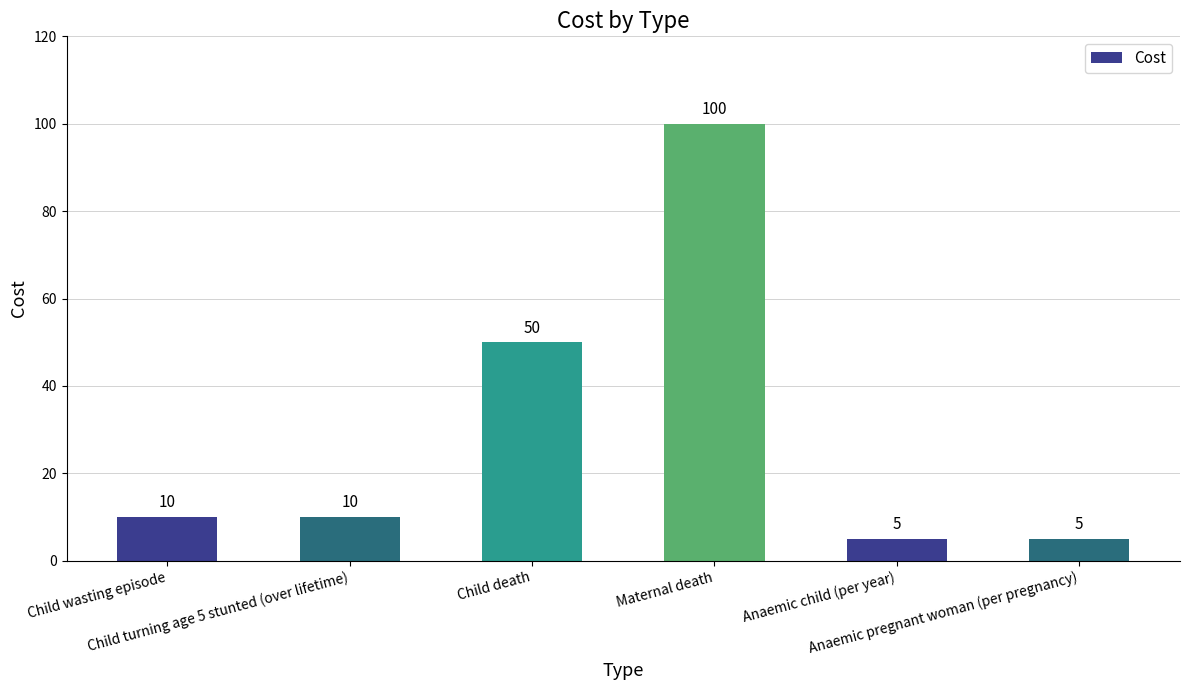

Which has a higher value, Child wasting episode or Anaemic pregnant woman (per pregnancy)?

Child wasting episode